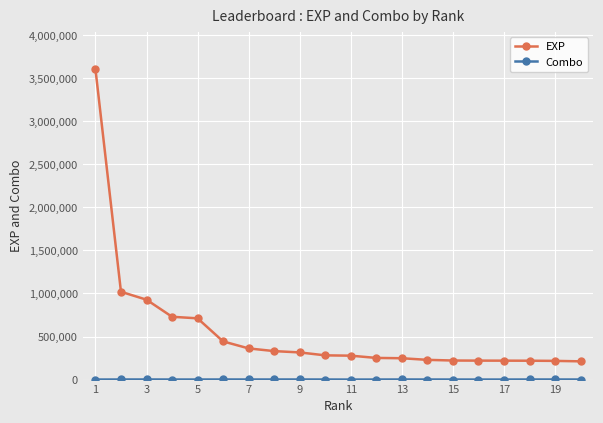

What is the difference between the maximum and minimum values in the EXP series?

3395186